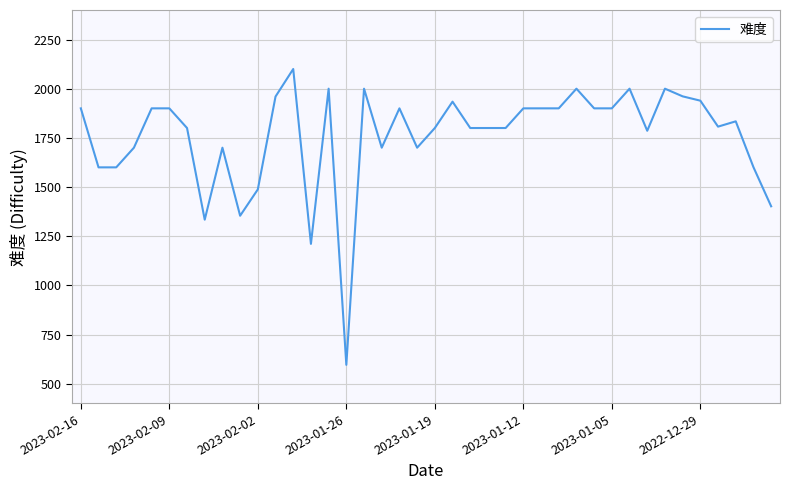

True or false: the data has more than 1 interior local peaks.

True